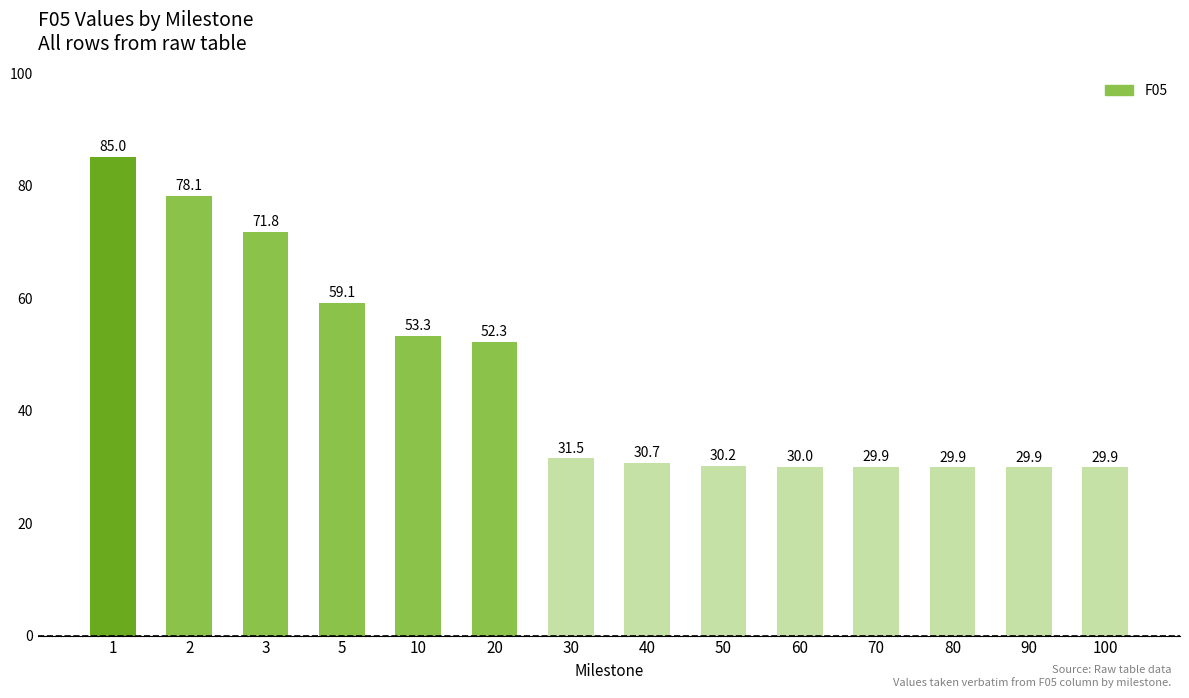

How many data points are less than 31?

7